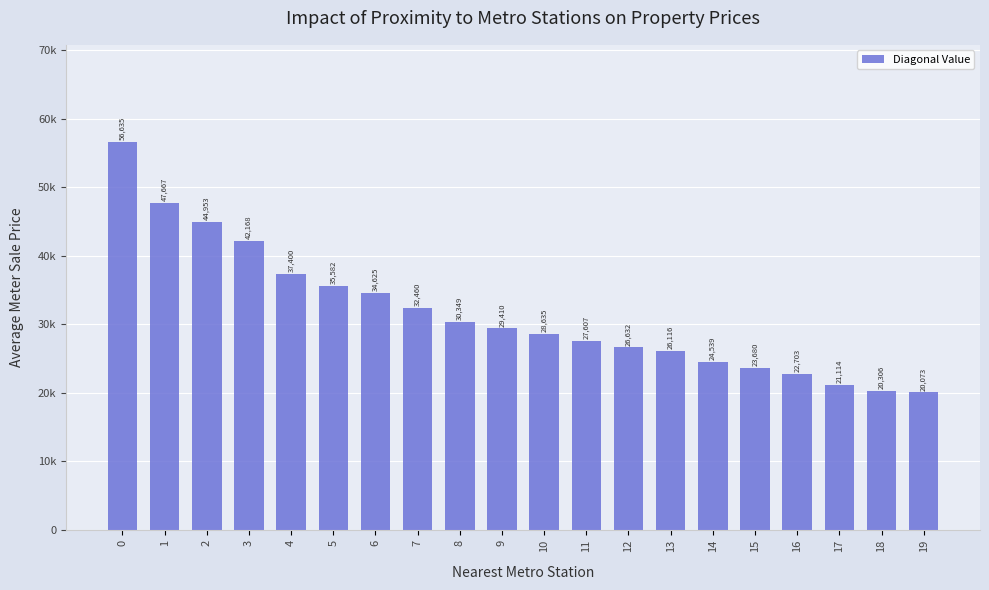

Which has a higher value, 6 or 12?

6